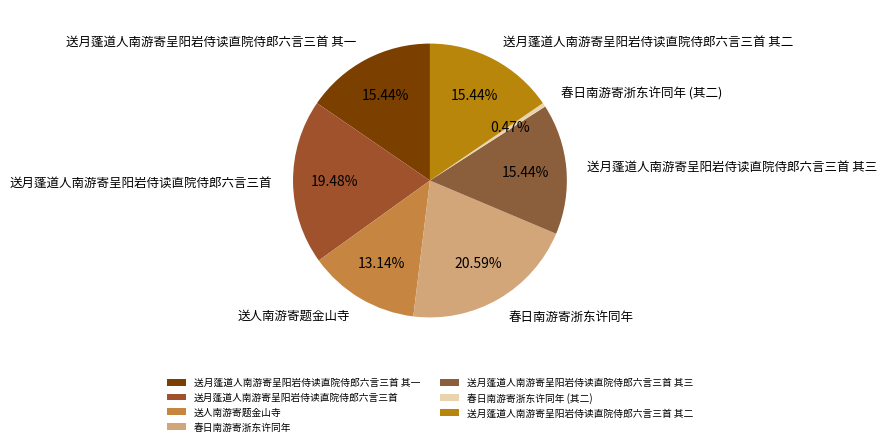

Is there a majority slice in this chart?

No